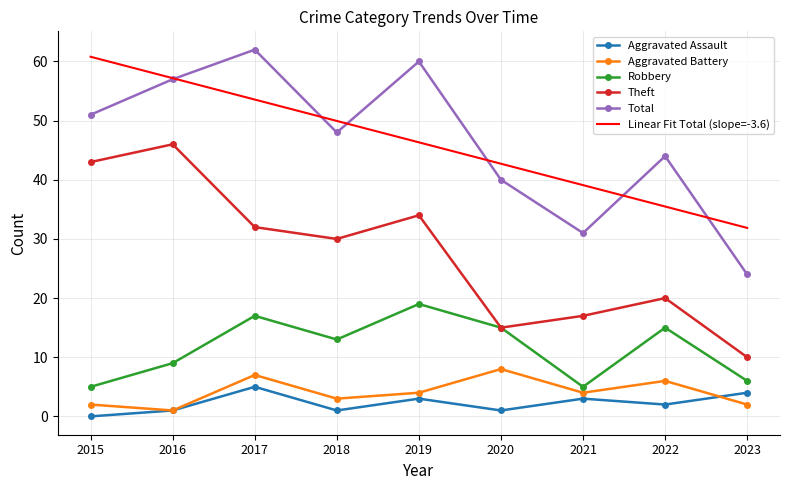

Which series has the largest range (max minus min)?

Total